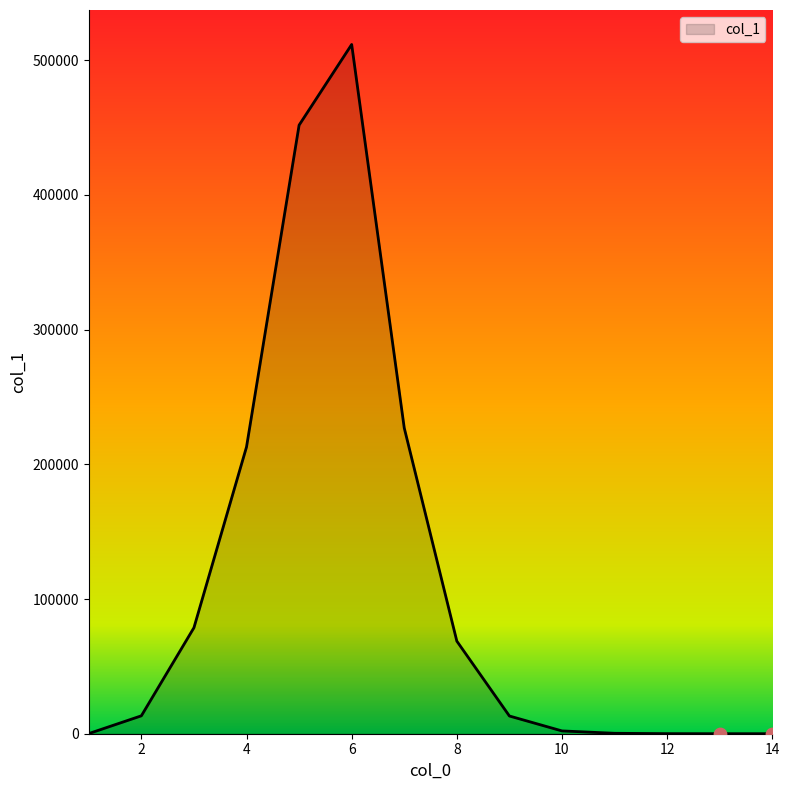

What is the greatest value displayed?

511740